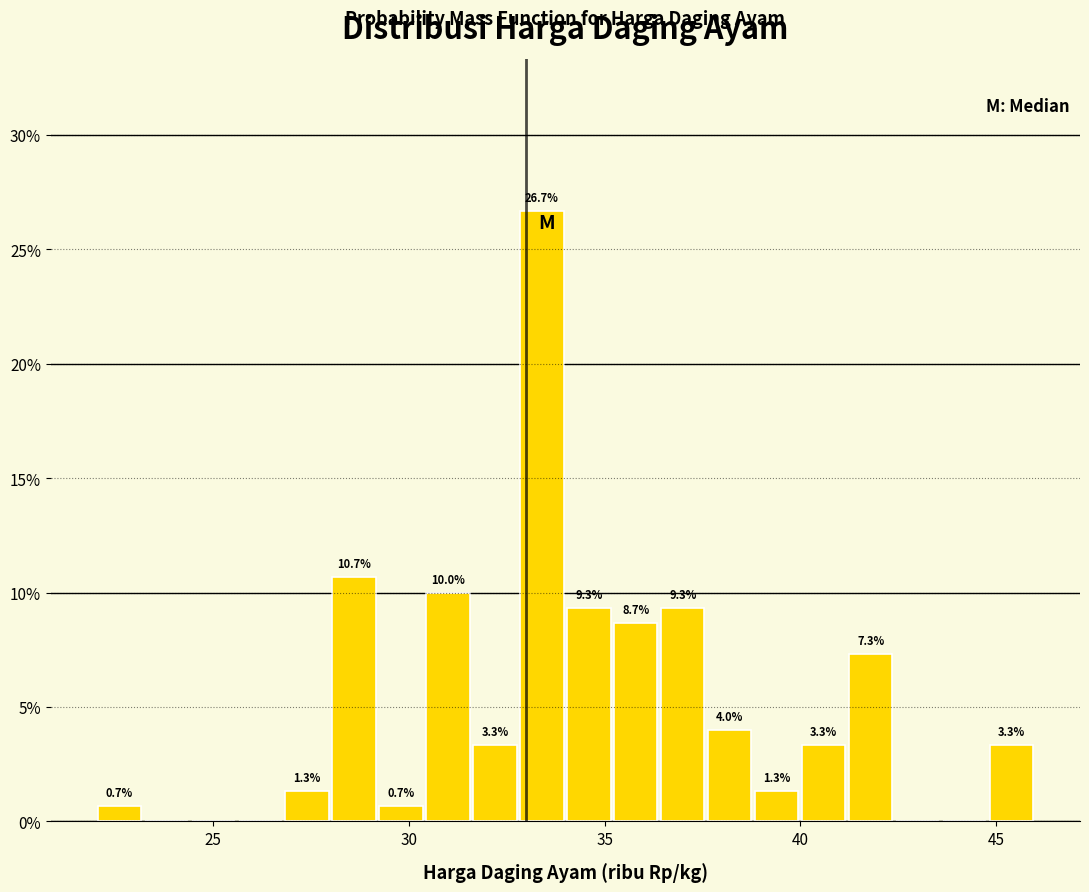

Read against the x-axis, roughly where is the centre of the tallest bar?

33.5